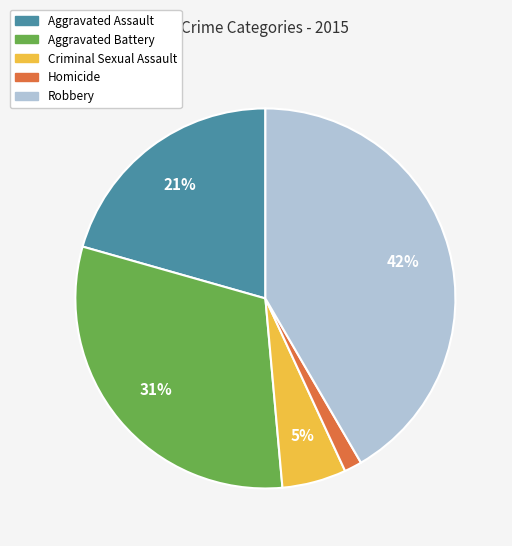

To the nearest percent, what percentage of the pie is Criminal Sexual Assault?

5%